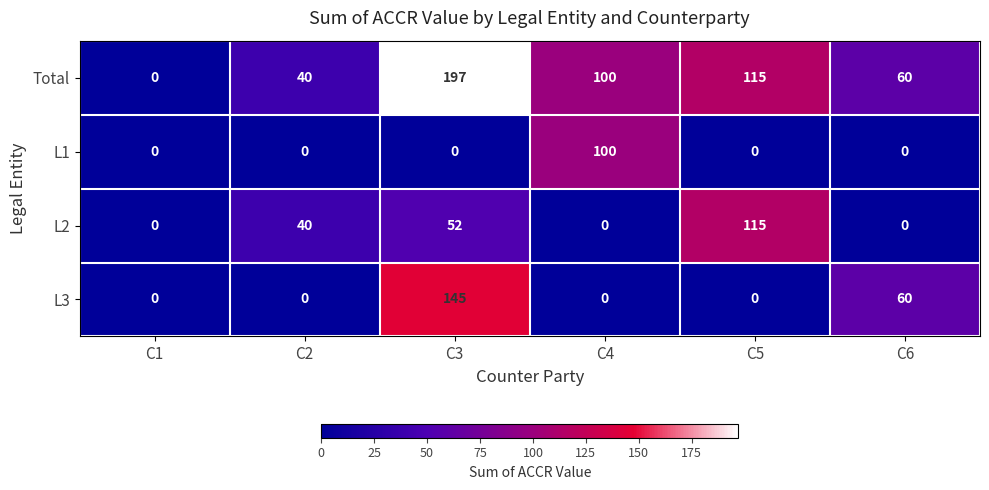

What is the difference between the highest and lowest values at C3?

197